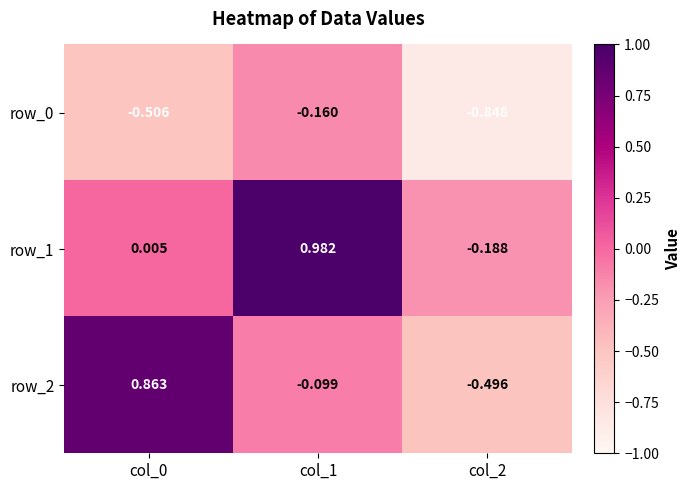

Is the value of row_1 at col_1 greater than the value of row_0 at col_0?

Yes